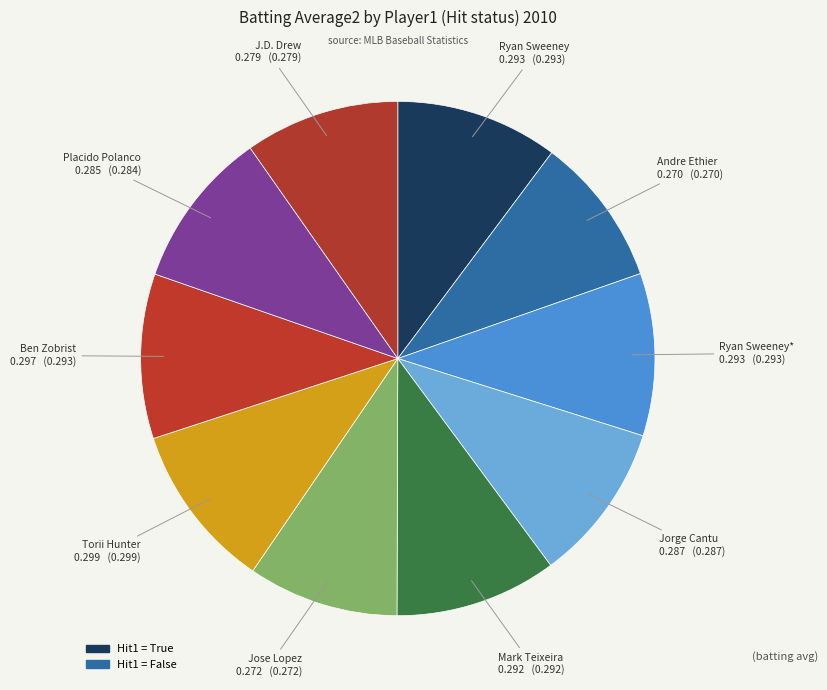

Does any single category account for the majority?

No